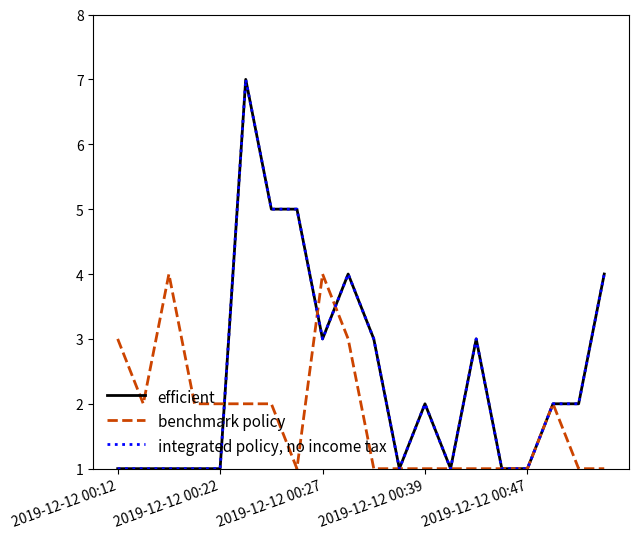

Does the chart have visible grid lines?

No